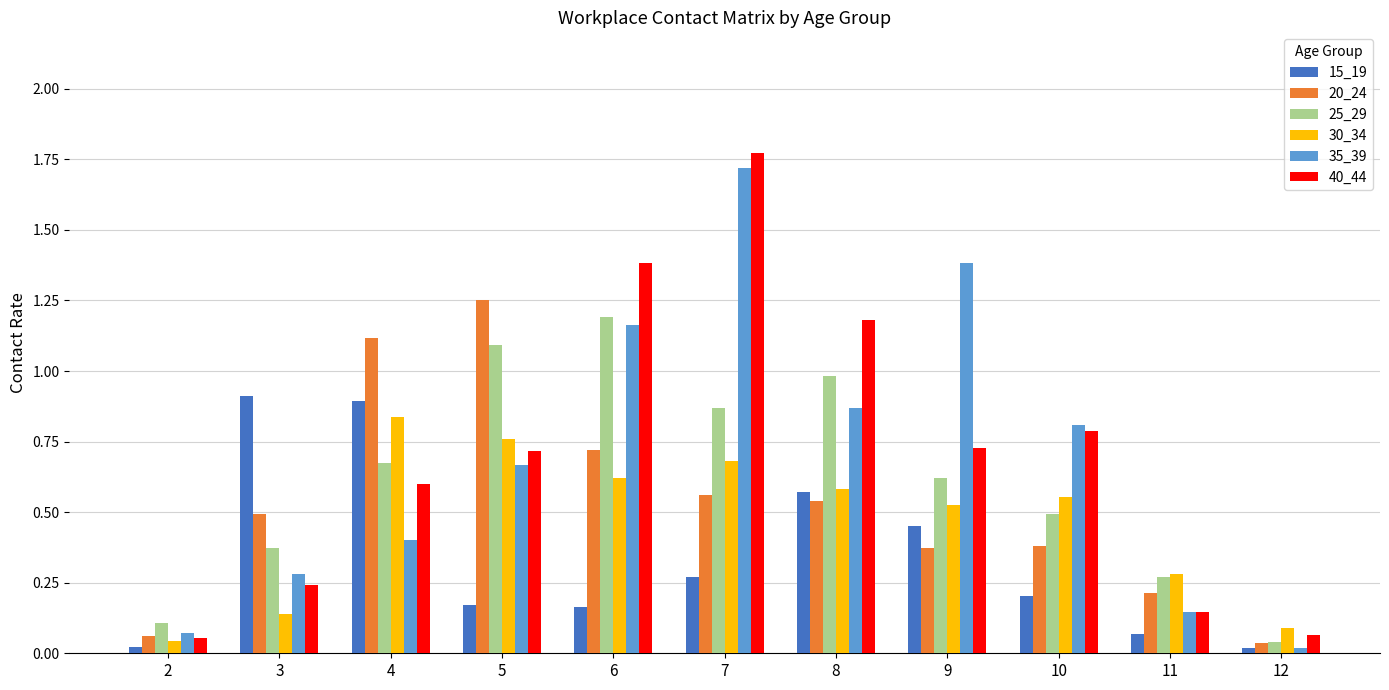

How many categories are shown in the chart?

11